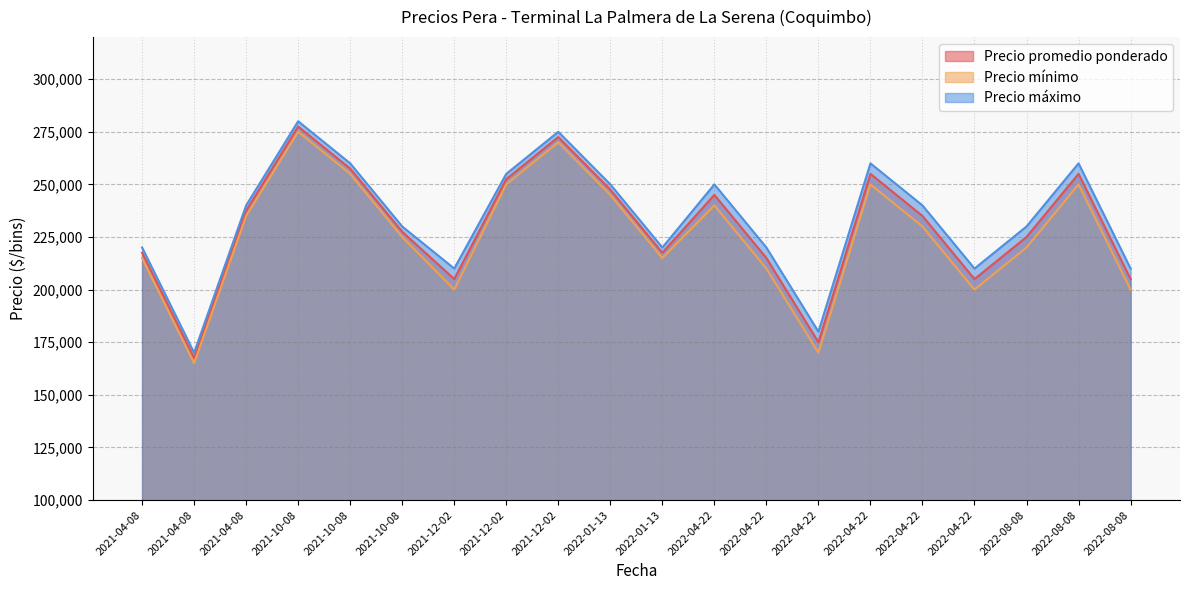

What is the minimum value shown in the chart?

165000